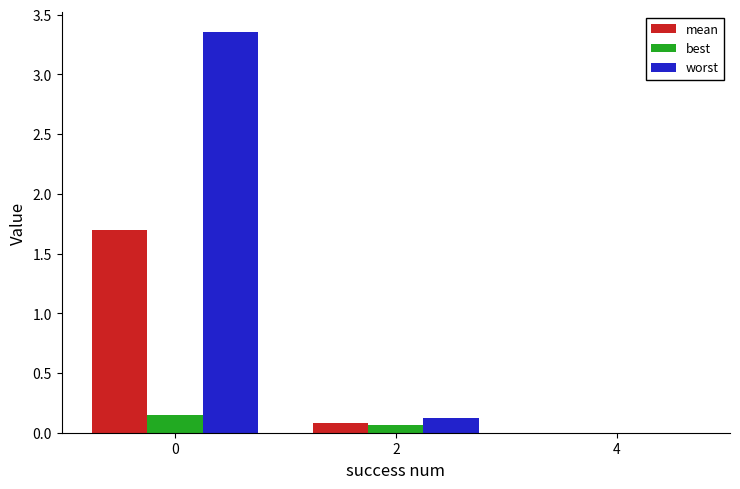

What are all the series names shown in the legend?

mean, best, worst